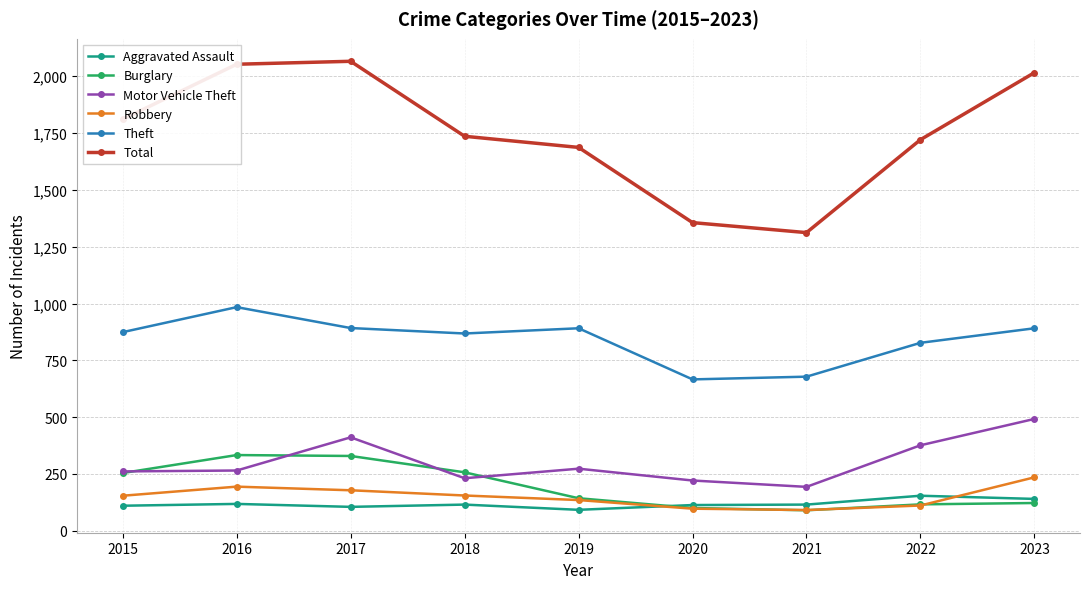

What is the maximum value for Aggravated Assault?

154